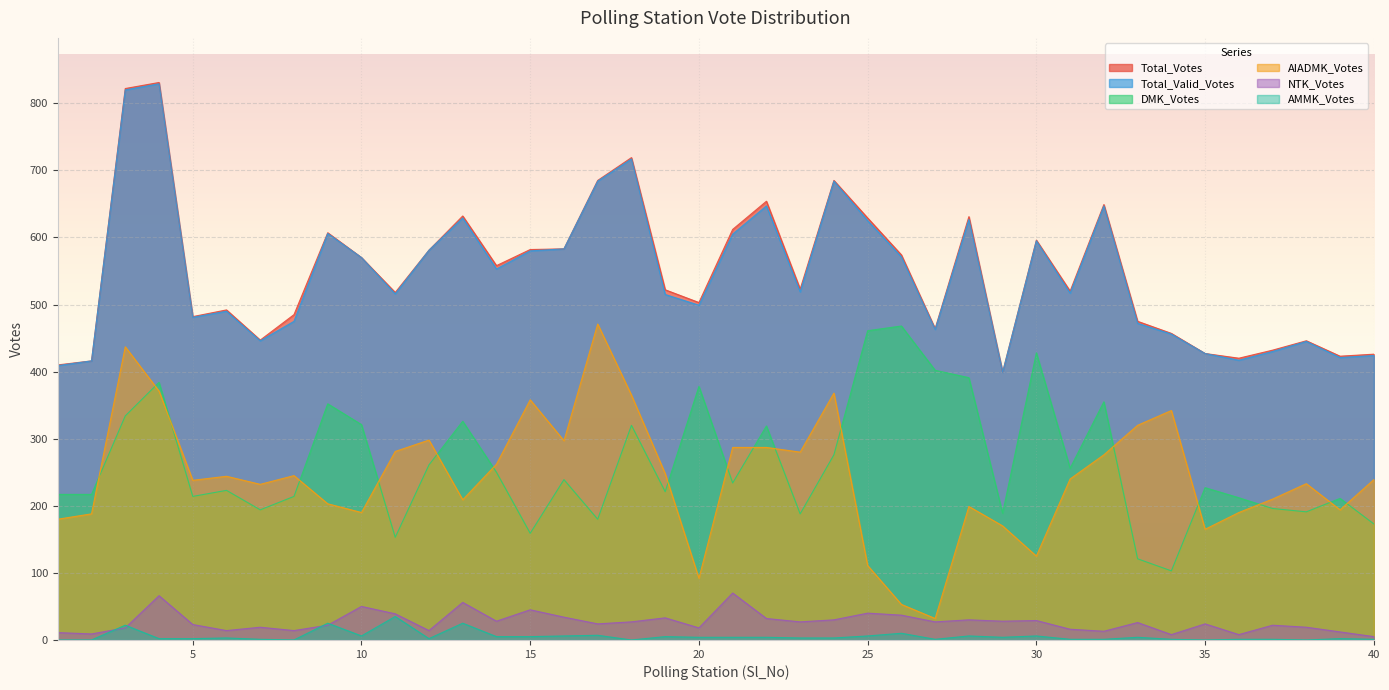

At which category is the sum across all series the highest?

4